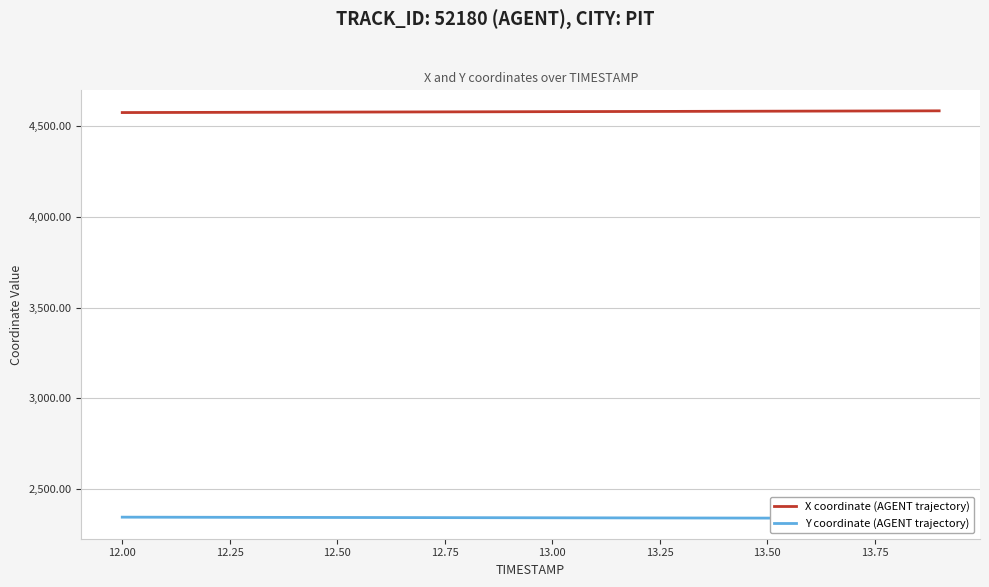

What is the highest value of the X coordinate (AGENT trajectory) series?

4585.6